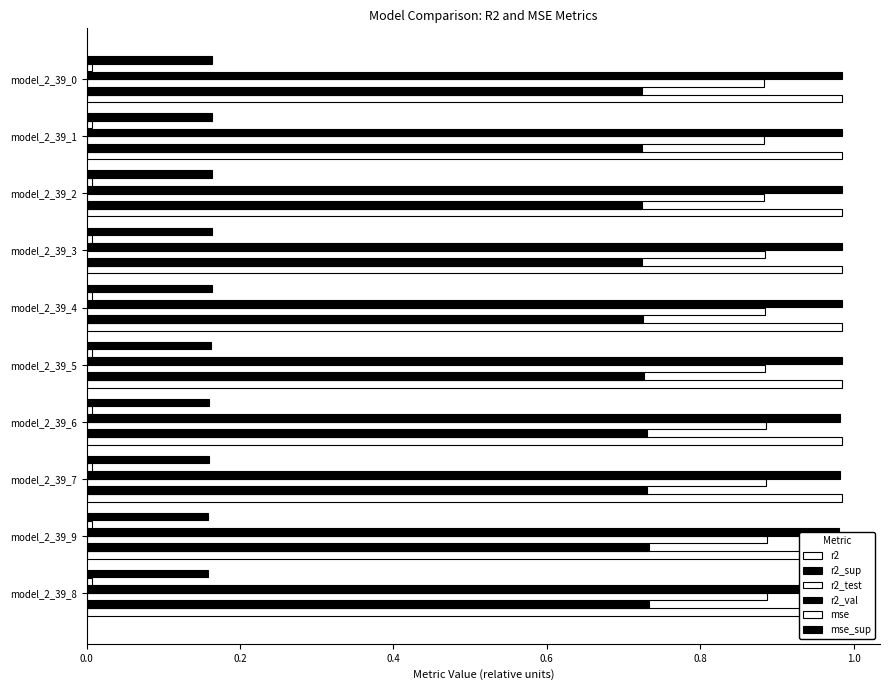

At model_2_39_4, list the series in order from smallest to largest.

mse, mse_sup, r2_sup, r2_test, r2, r2_val